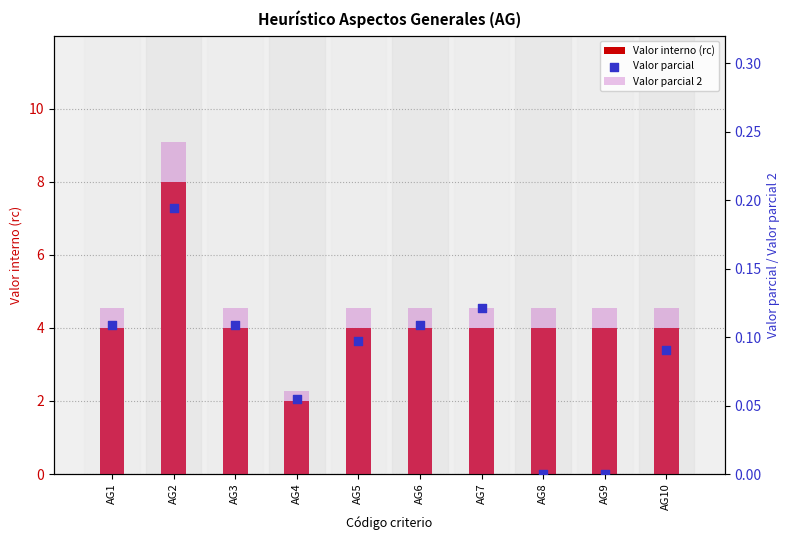

Which series contains the highest Y value?

Valor interno (rc)